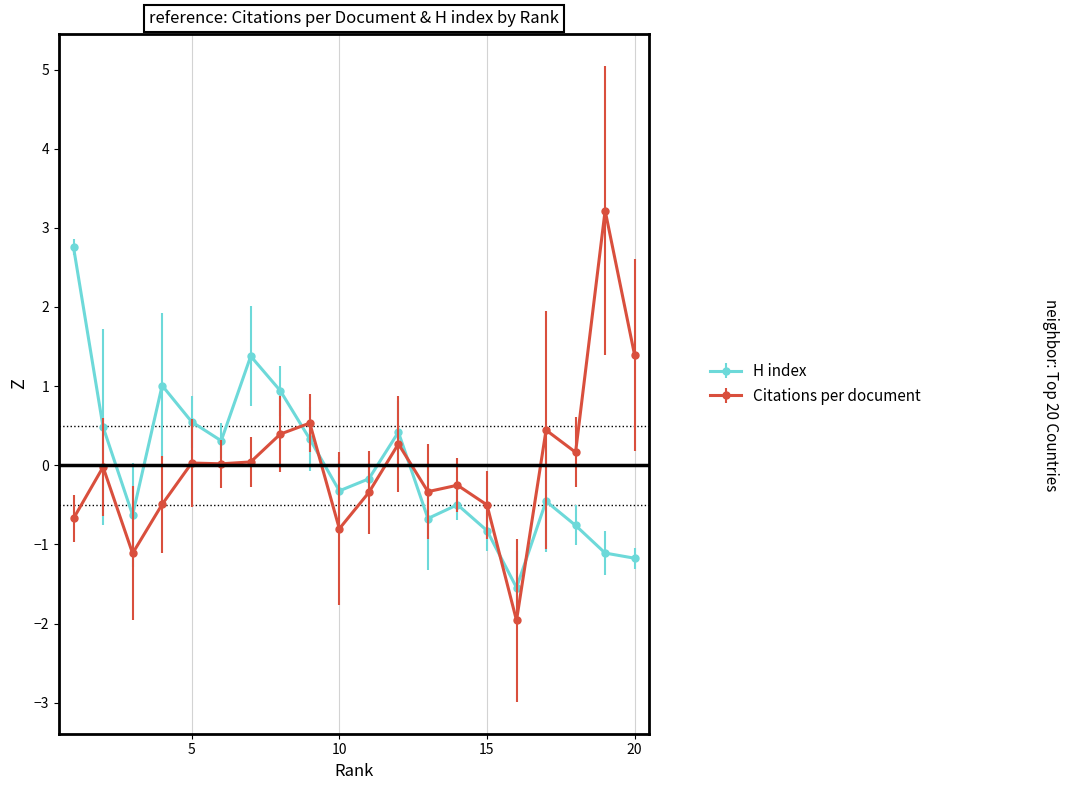

How many interior local peaks does the Citations per document series have?

7